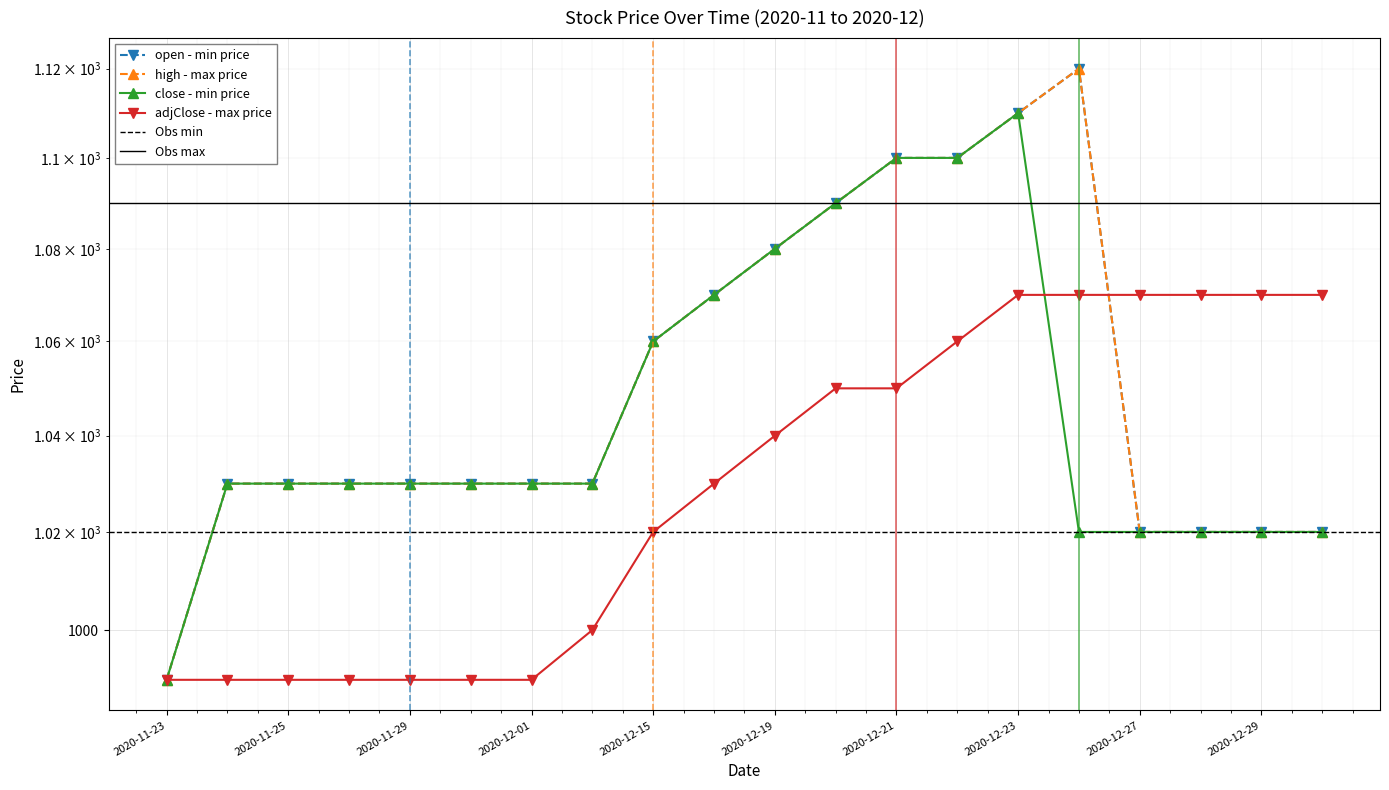

How many intersections are there between adjClose and open?

1